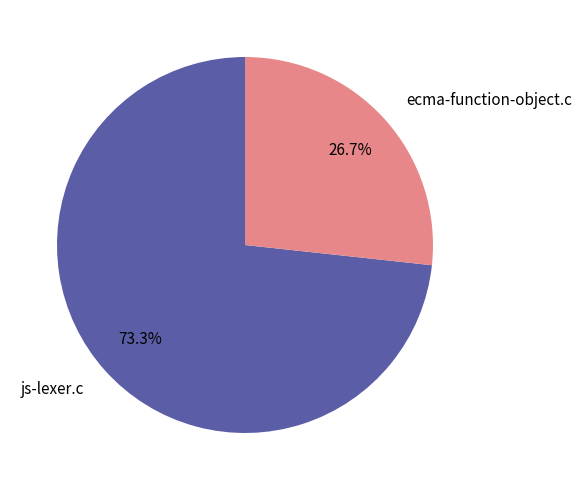

What percentage is the js-lexer.c slice, to the nearest percent?

73%